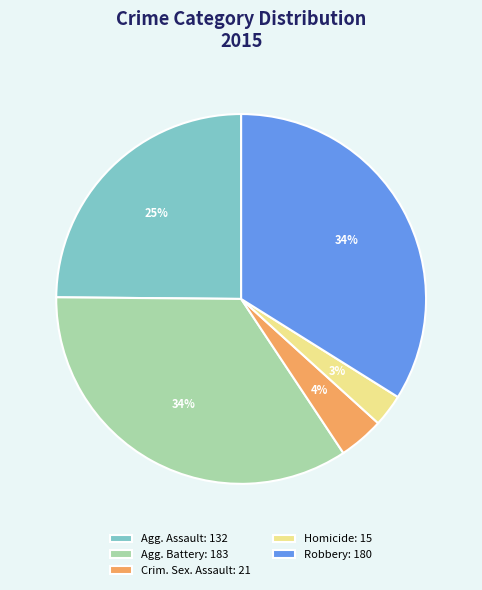

Combined, do Homicide: 15 and Crim. Sex. Assault: 21 account for over 50%?

No